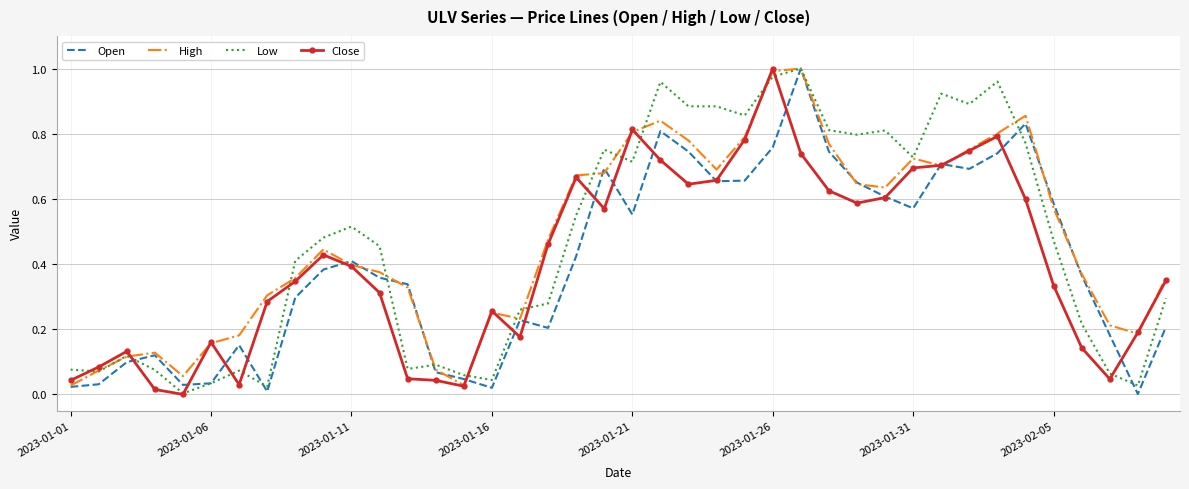

True or false: Close has more than 2 interior local peaks.

True